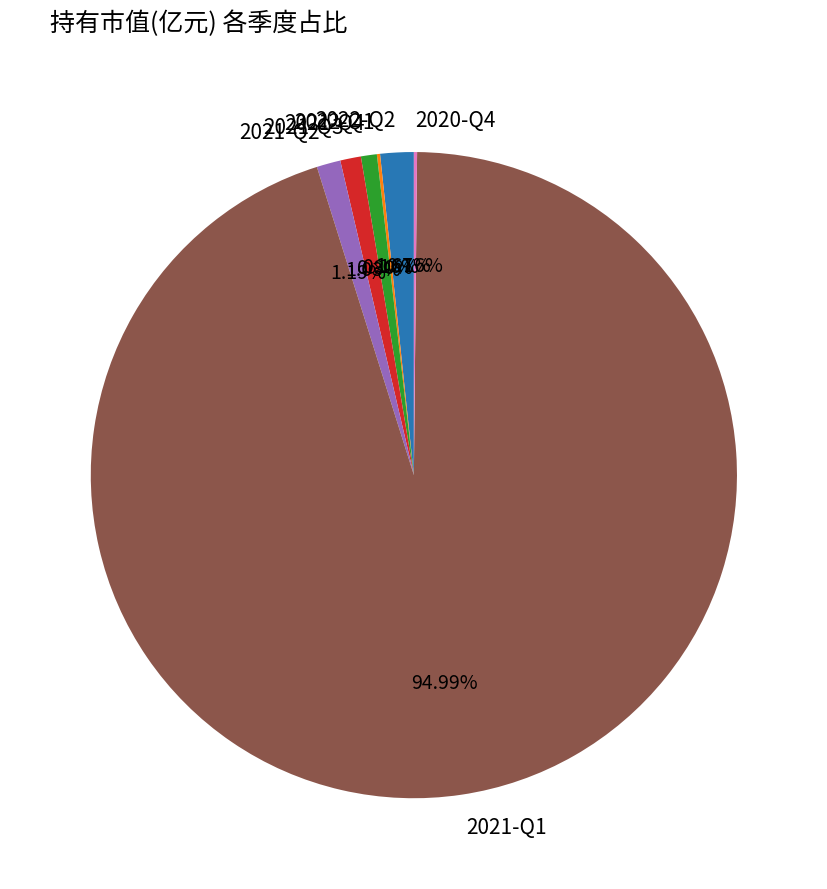

Which has a higher value, 2021-Q1 or 2021-Q3?

2021-Q1